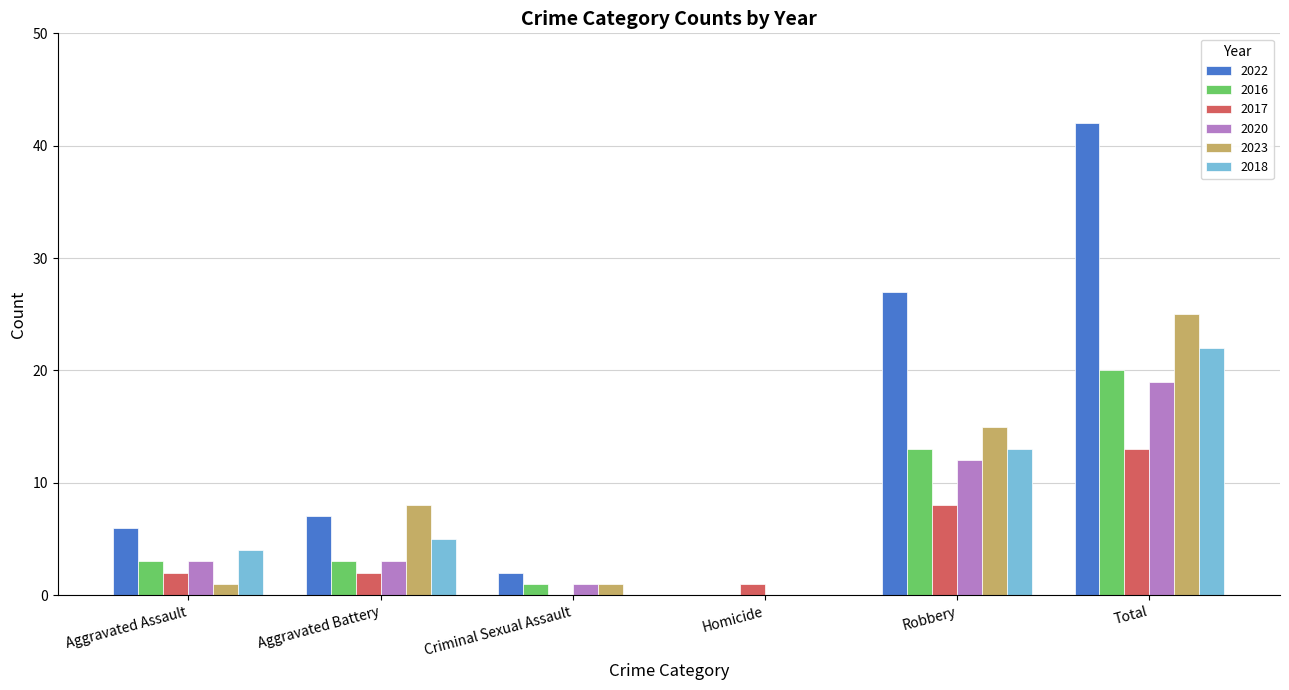

At which label does 2017 reach its peak?

Total